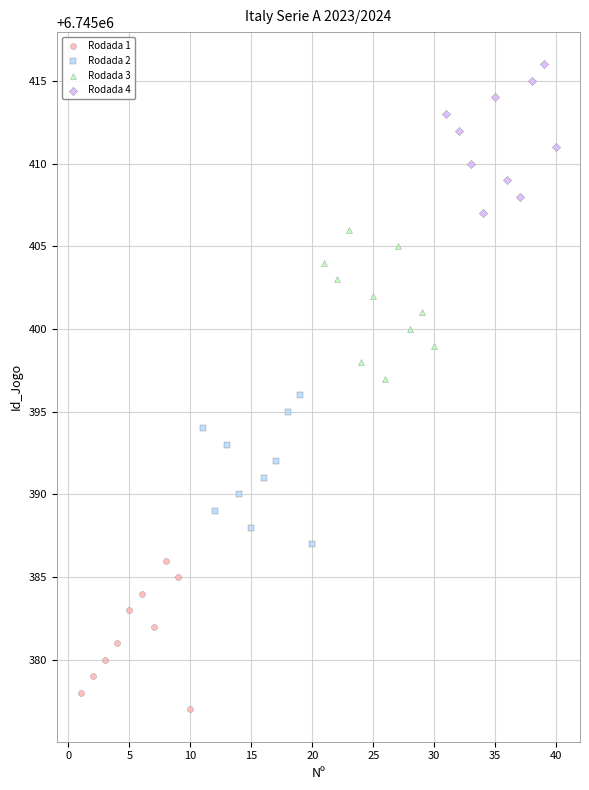

Which series contains the highest Y value?

Rodada 4